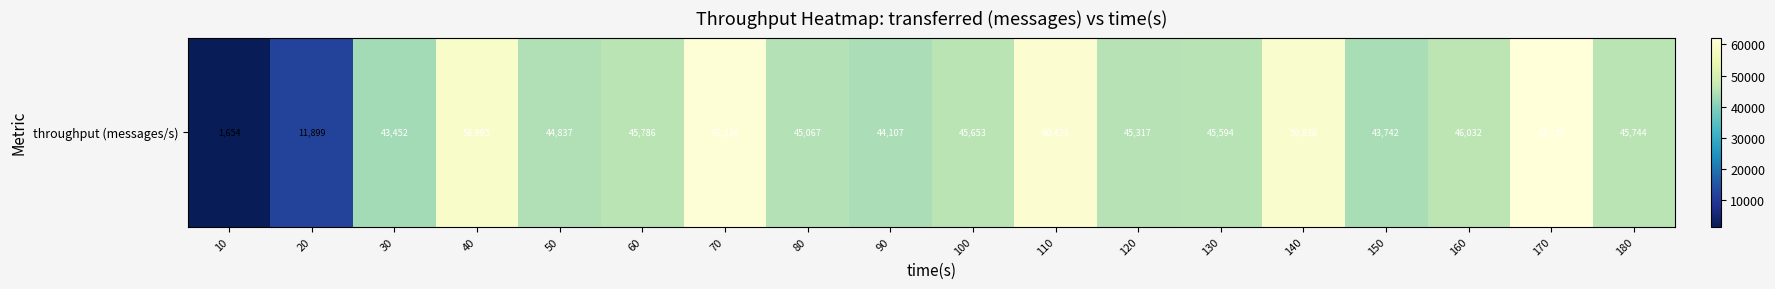

How many data points are less than 45653?

9